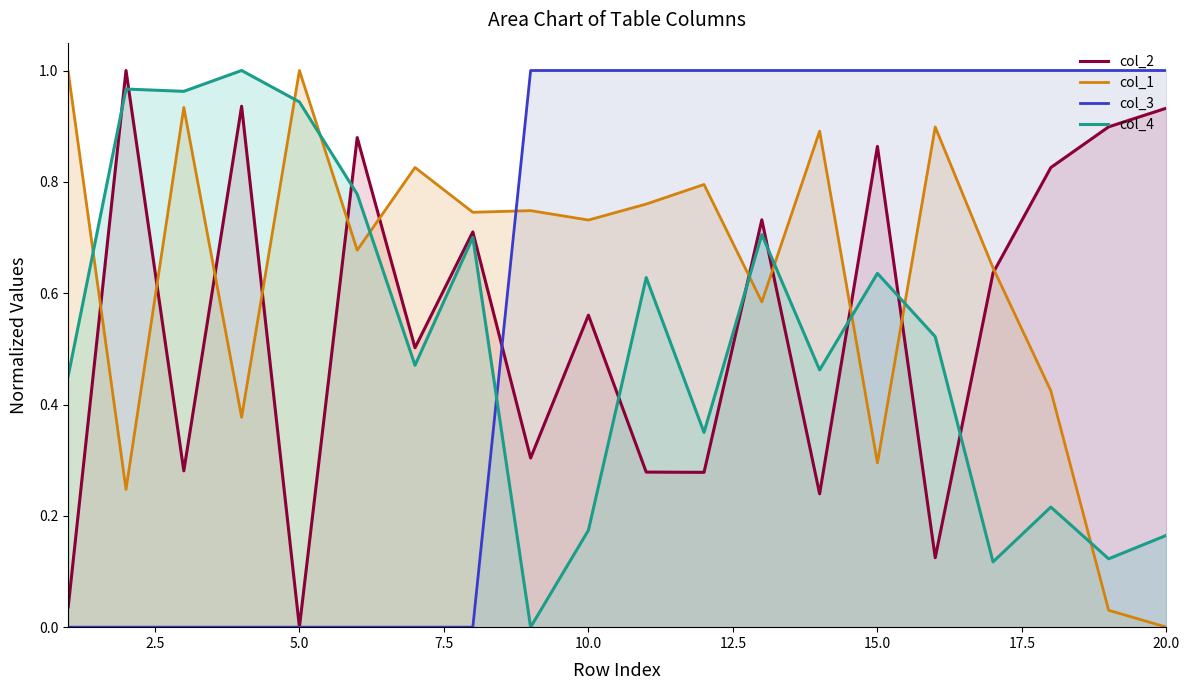

Rank the series at 20.0 from lowest to highest value.

col_1, col_4, col_2, col_3